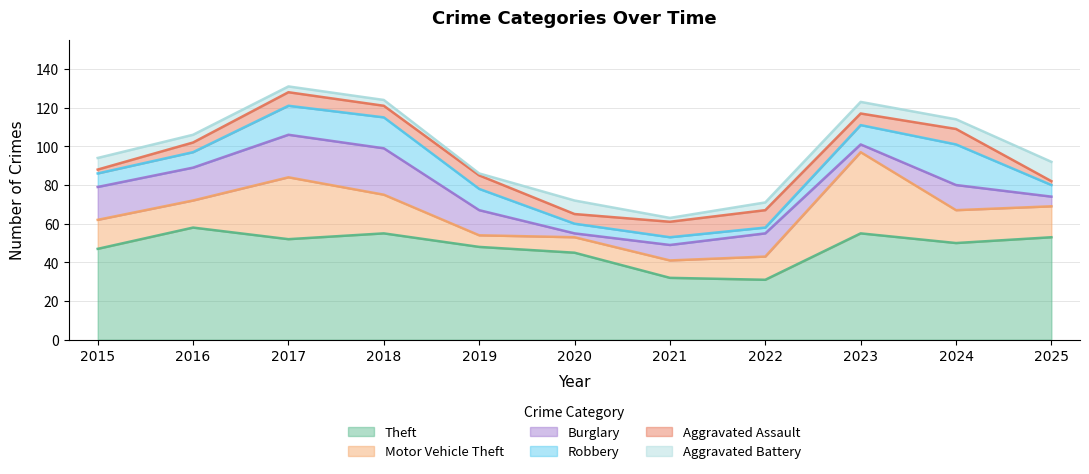

Between 2017 and 2019, which series saw the biggest shift?

Motor Vehicle Theft